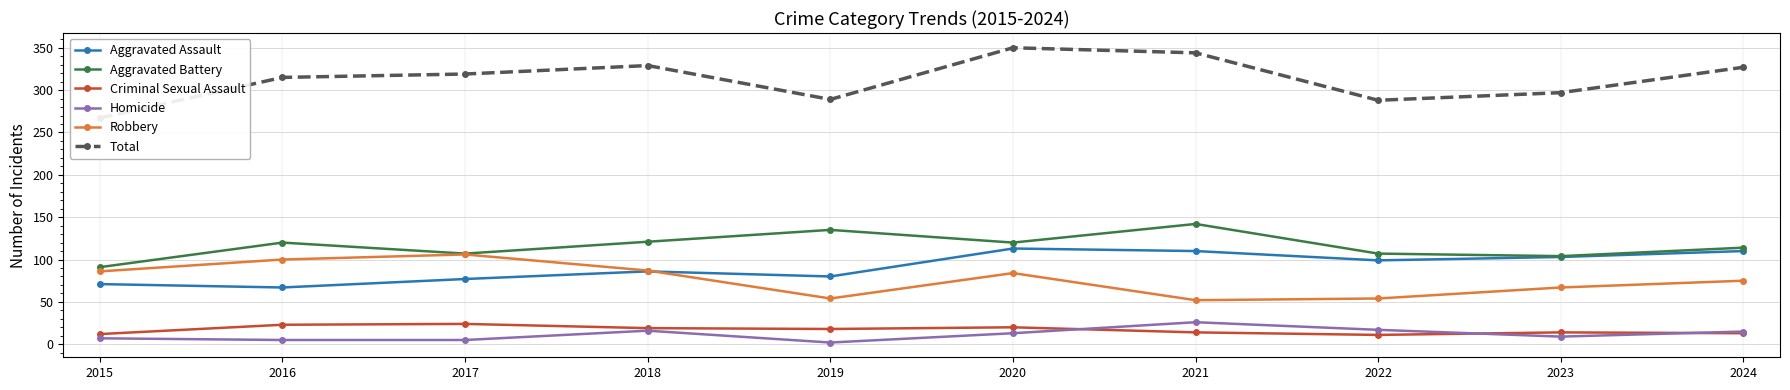

What is the sum of all Homicide values?

115